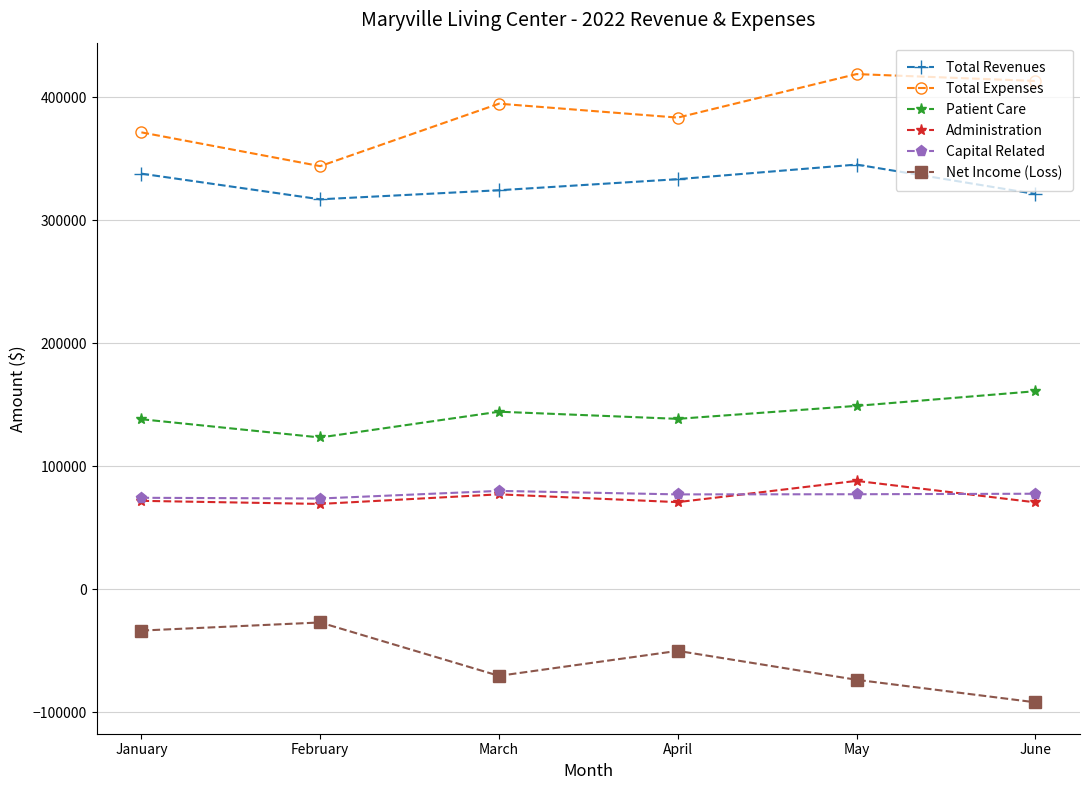

How many data points does each series have?

6